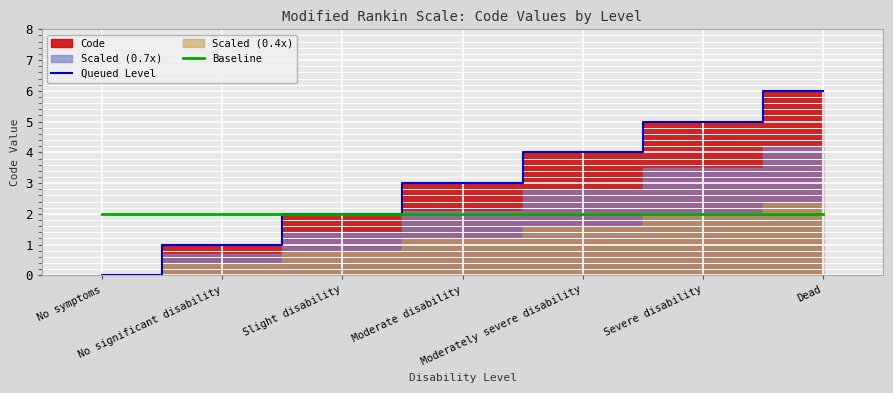

True or false: Baseline has more than 1 points higher than both neighbors.

False